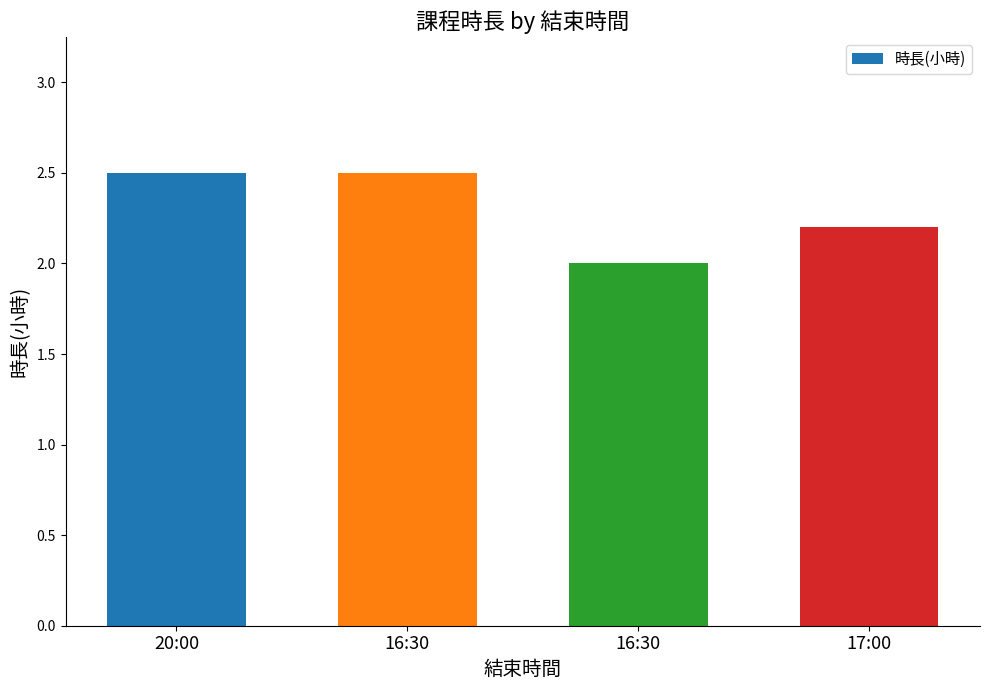

What value does the data have at 16:30?

2.5